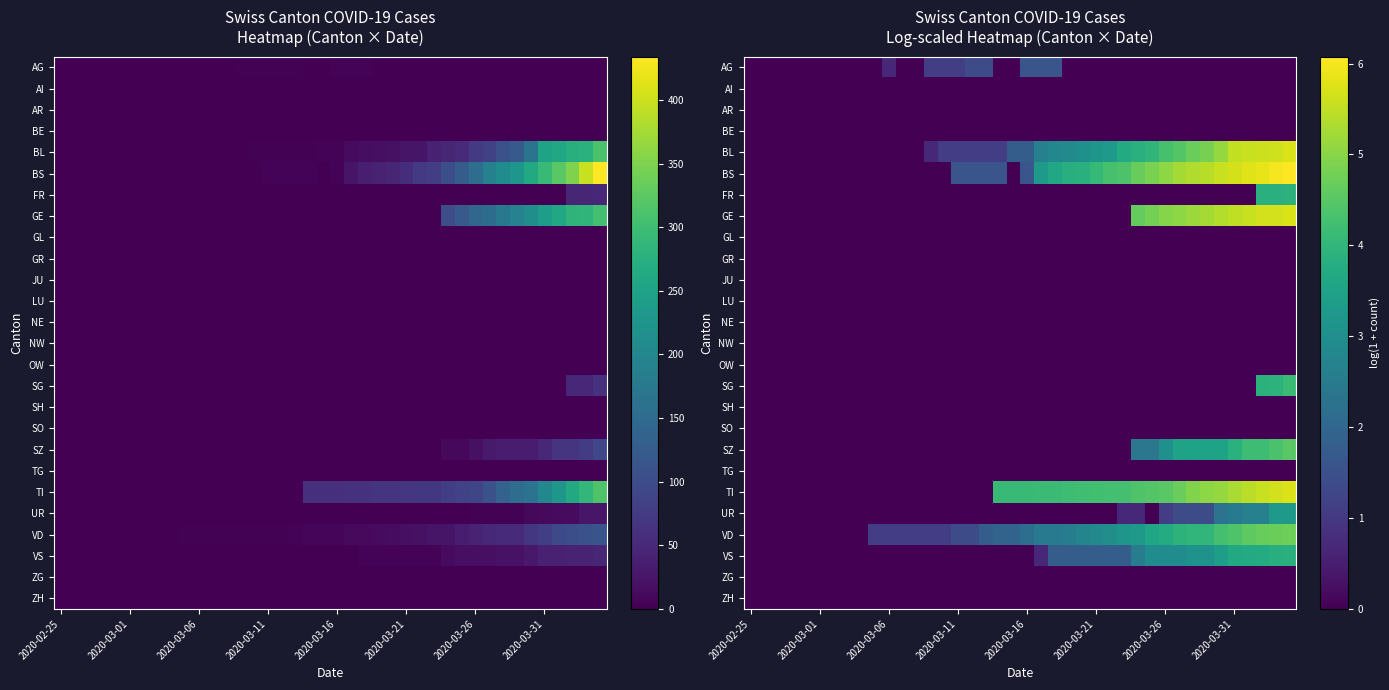

Which series has the largest range (max minus min)?

BS